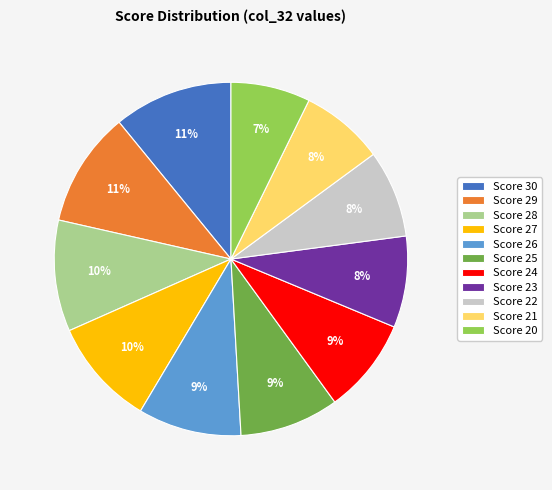

Is there any slice that represents more than half of the pie?

No